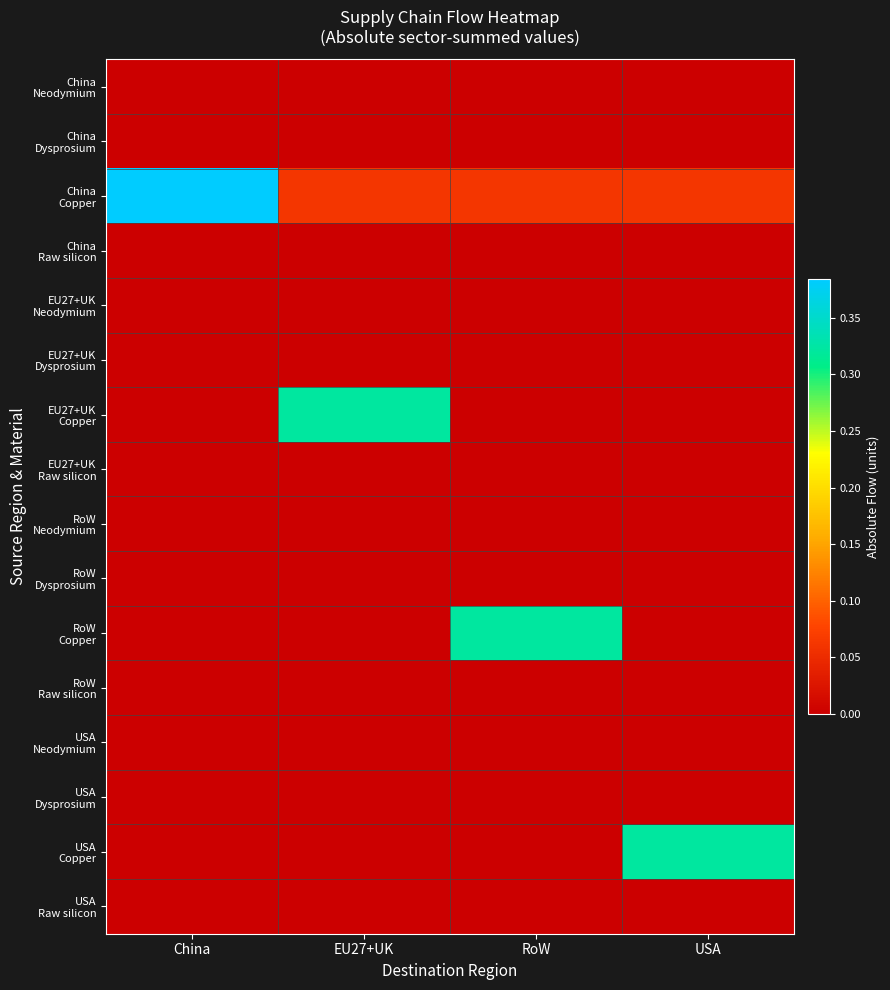

What is the difference between the highest and lowest values at RoW?

0.3